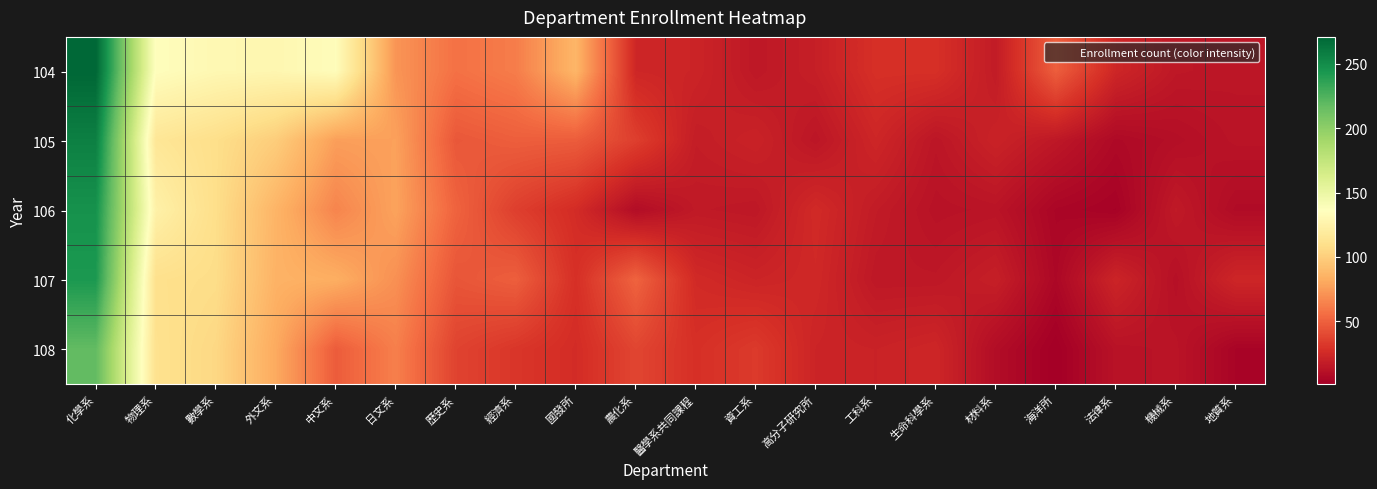

How many series are shown in this chart?

5